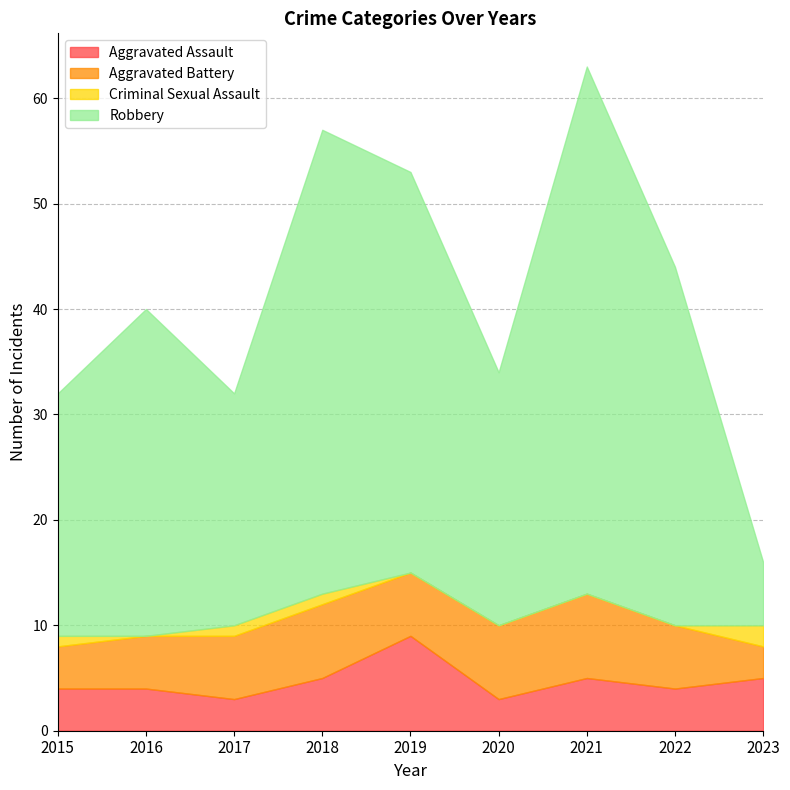

At which category does Aggravated Battery reach its first local valley?

2019